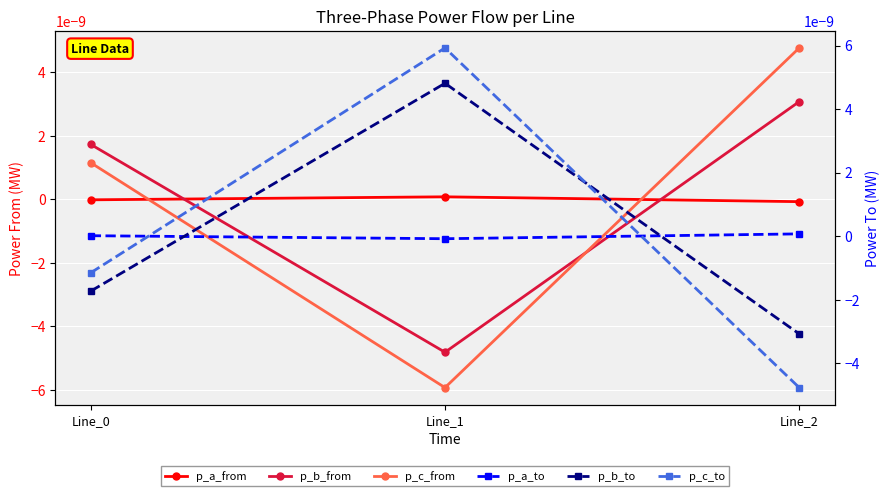

At Line_2, list the series in order from smallest to largest.

p_c_to, p_b_to, p_a_from, p_a_to, p_b_from, p_c_from